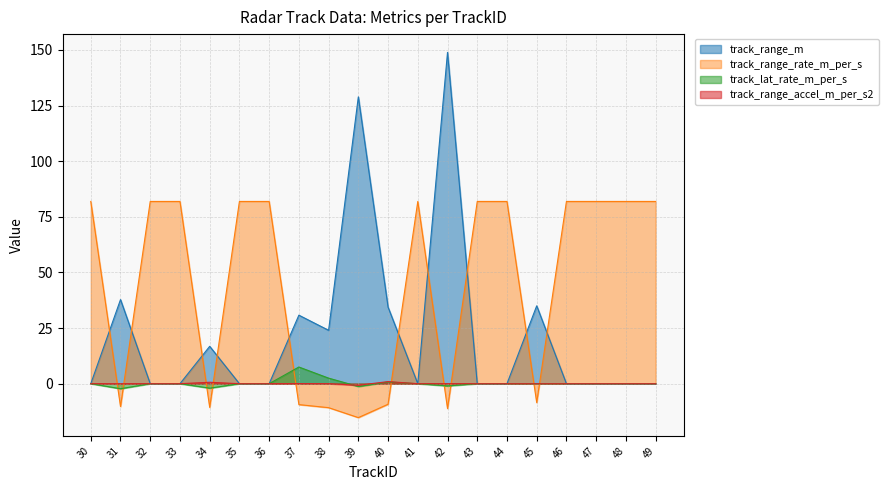

True or false: track_range_m and track_lat_rate_m_per_s cross at least once.

False